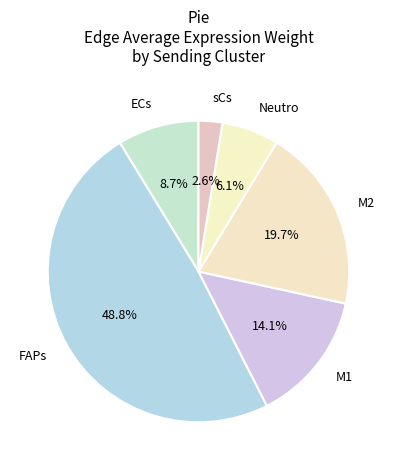

To the nearest percent, what is the difference between the largest and smallest slice percentages?

46%